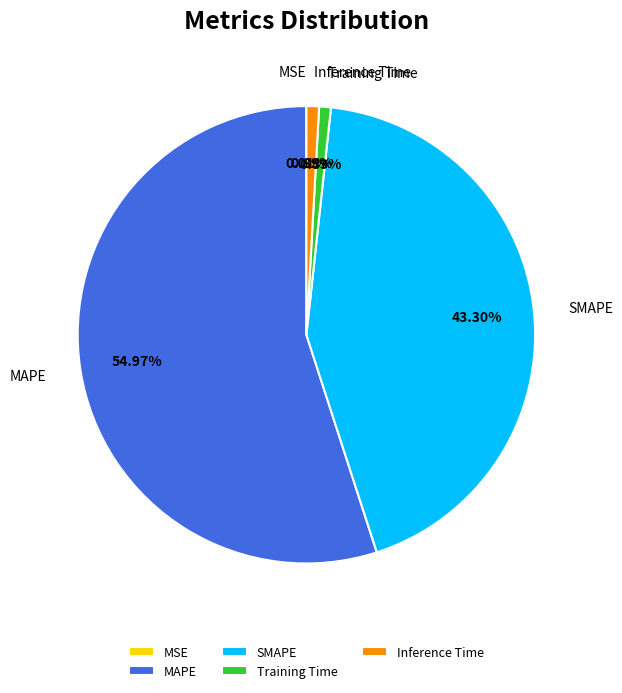

What is the largest slice in the pie chart?

MAPE